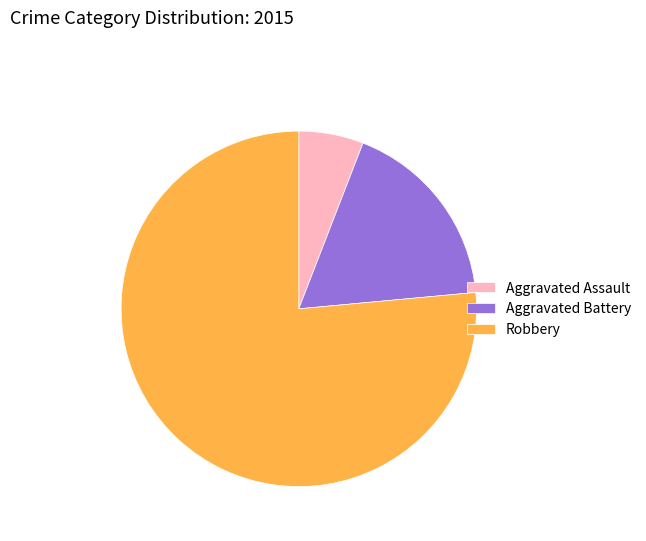

True or false: Aggravated Assault accounts for 21% of the total.

False